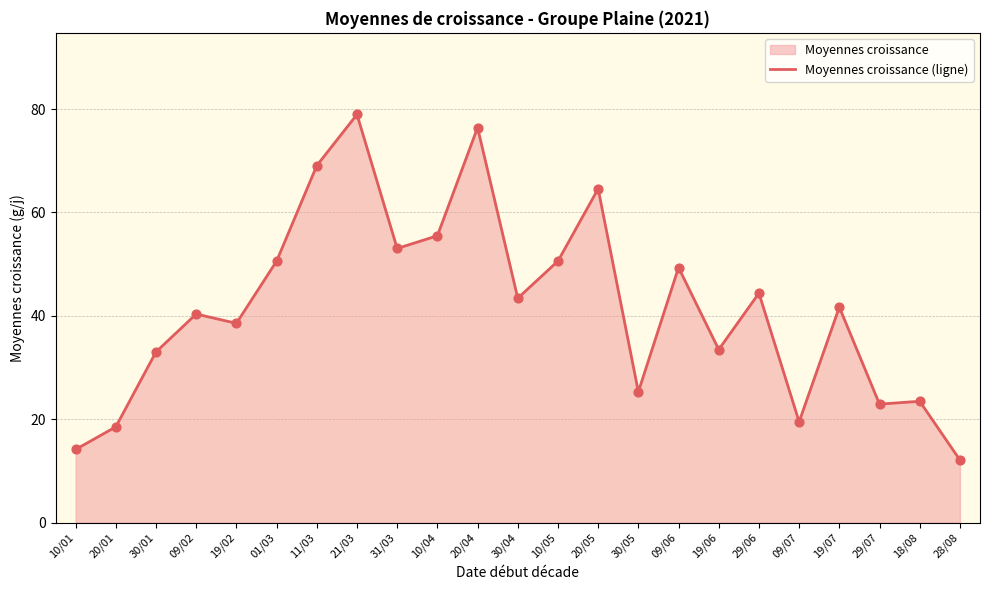

What is the ratio of the value at 20/04 to the value at 30/04?

1.8